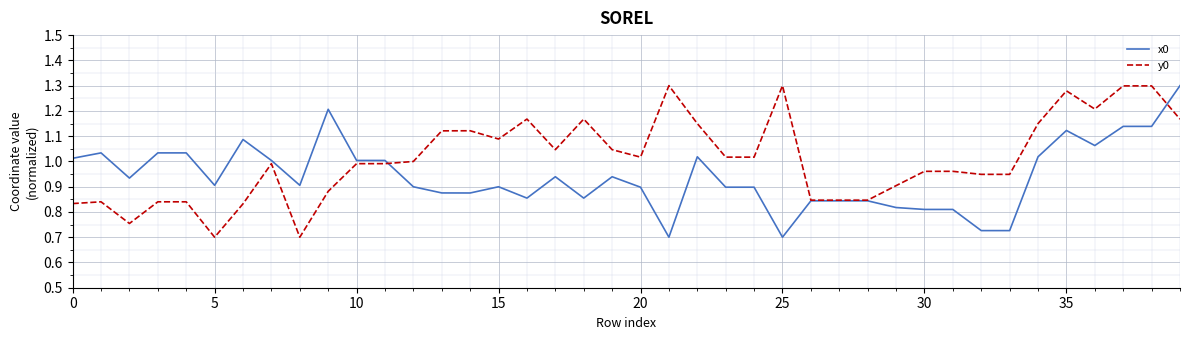

List the series in order of their overall mean, lowest first.

x0, y0